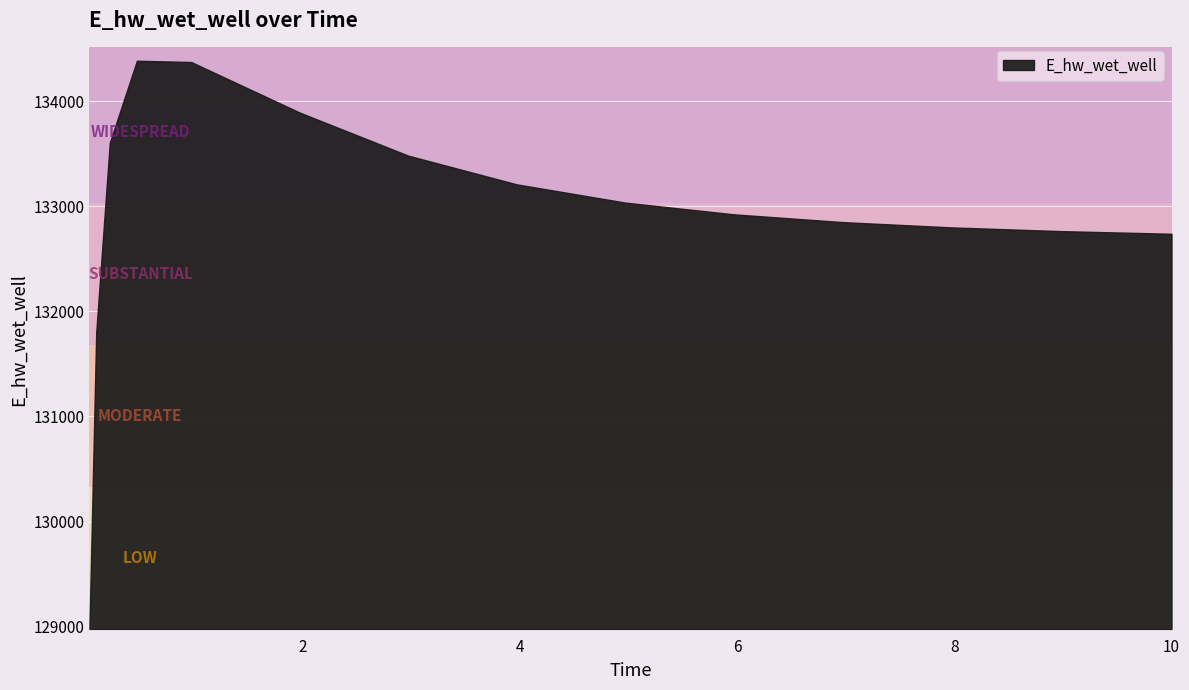

True or false: there are more than 0 points higher than both neighbors.

True